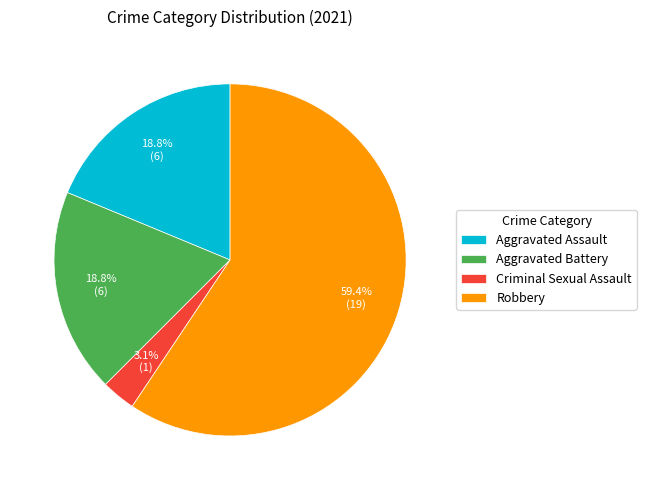

Which category accounts for the majority?

Robbery